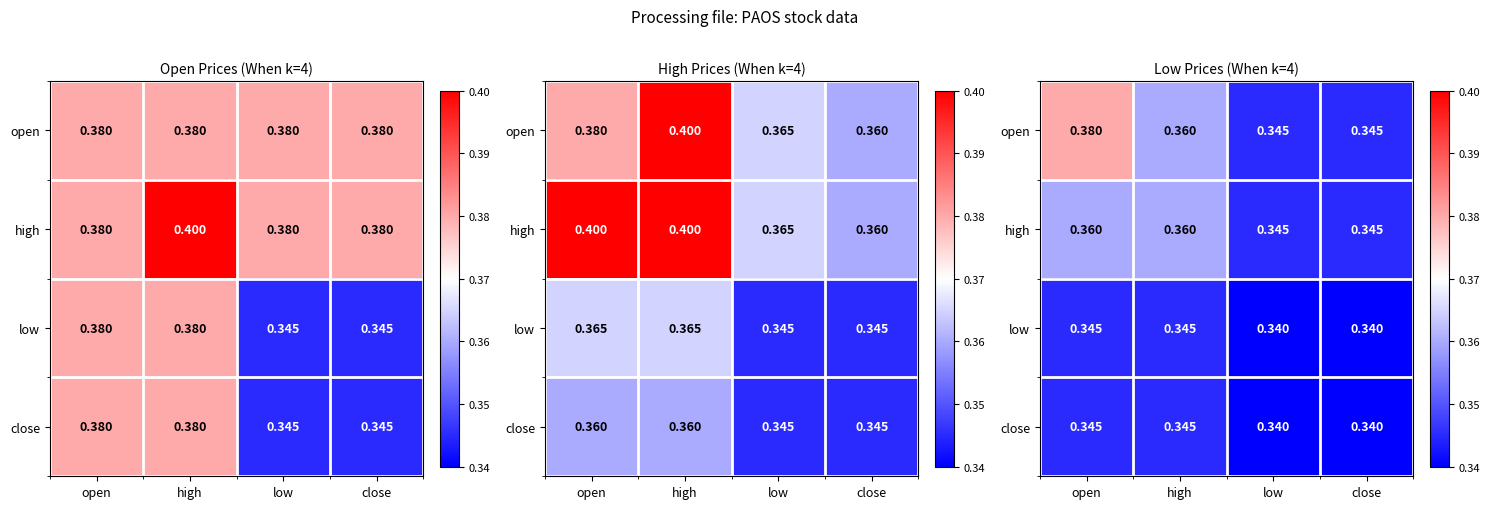

List the series in order of their peak value, lowest first.

low, close, high, open